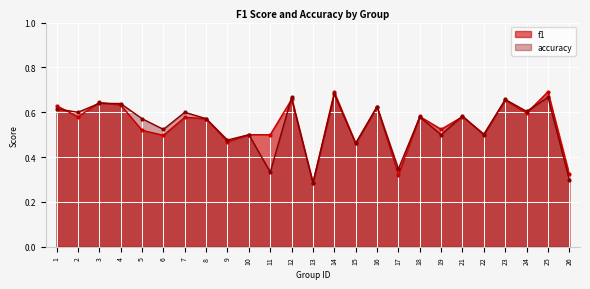

Count the f1 values in the range 0 to 1.

25